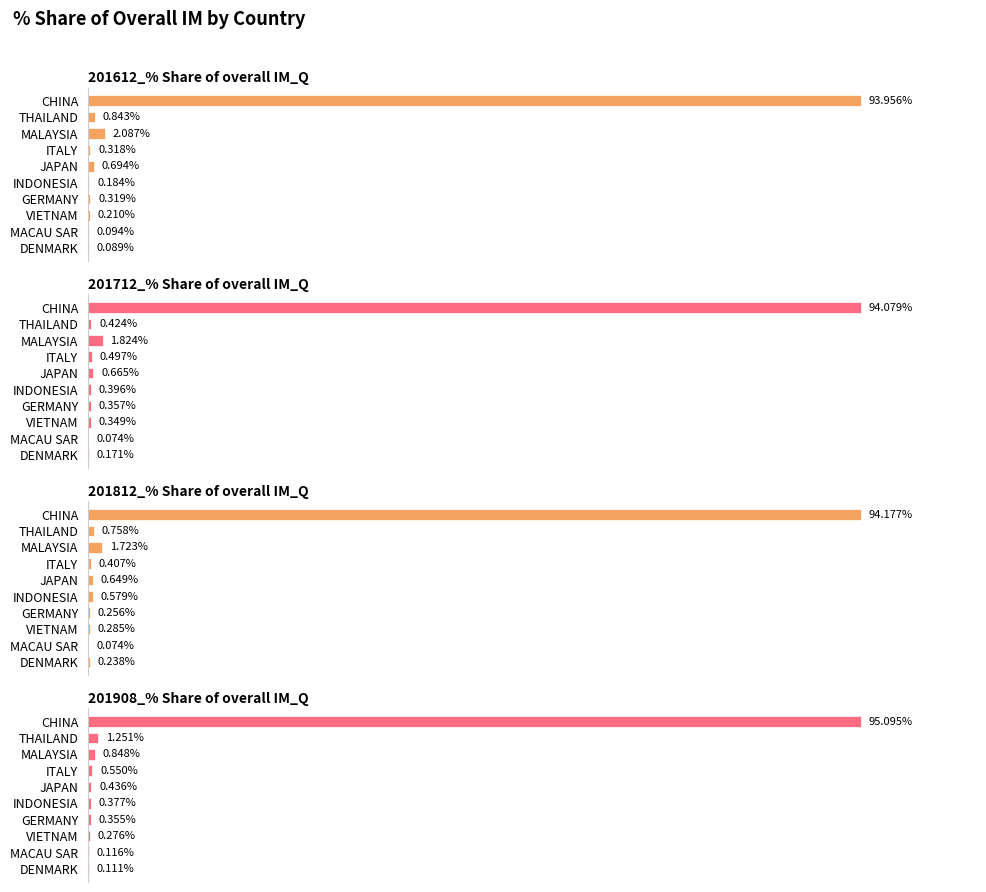

Between ITALY and JAPAN, which is larger?

JAPAN